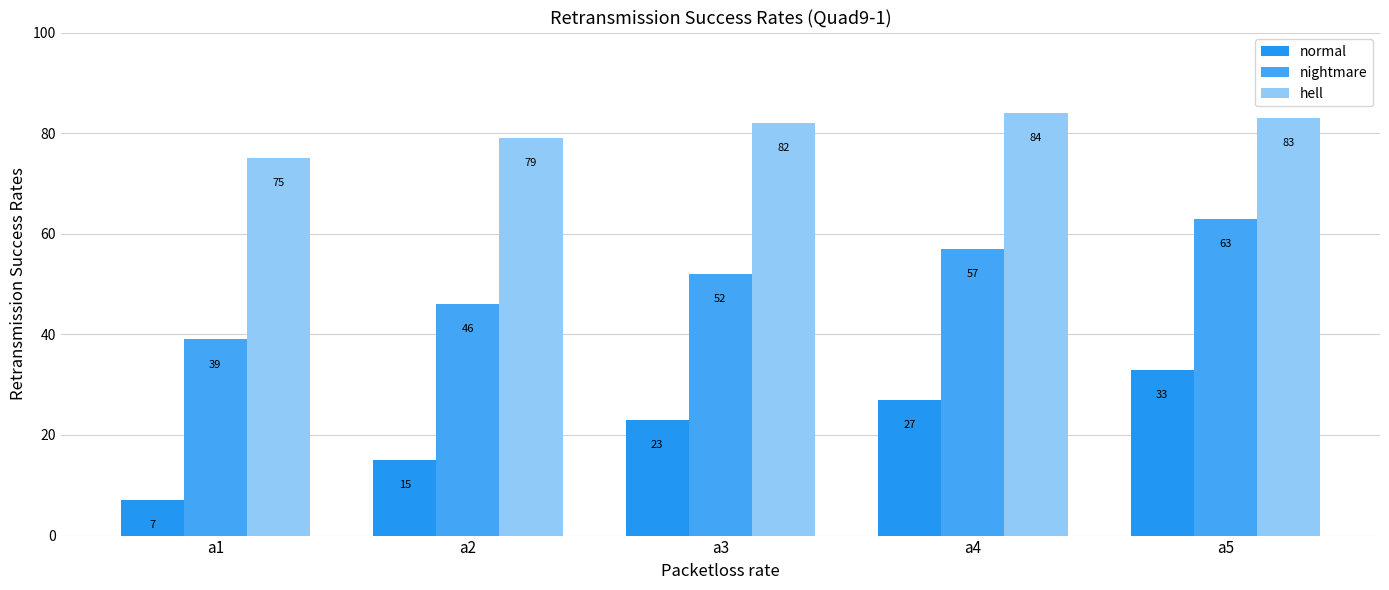

What is the spread (max minus min) of values at a1?

68